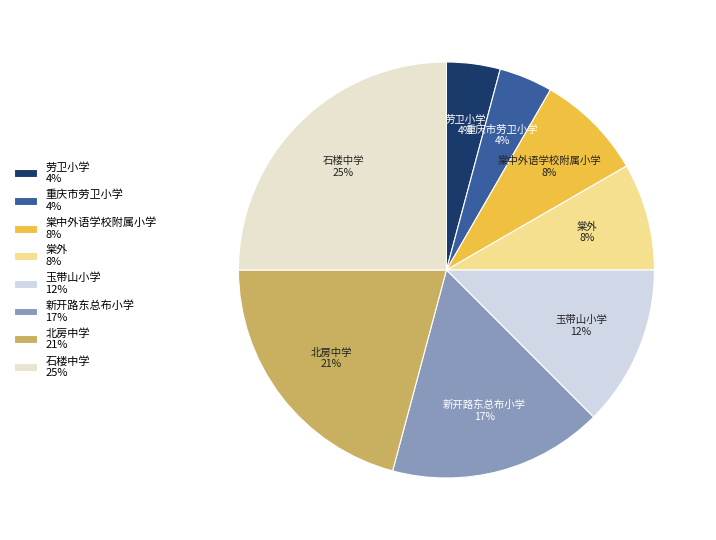

Is it true that 新开路东总布小学 is 23% of the pie?

False